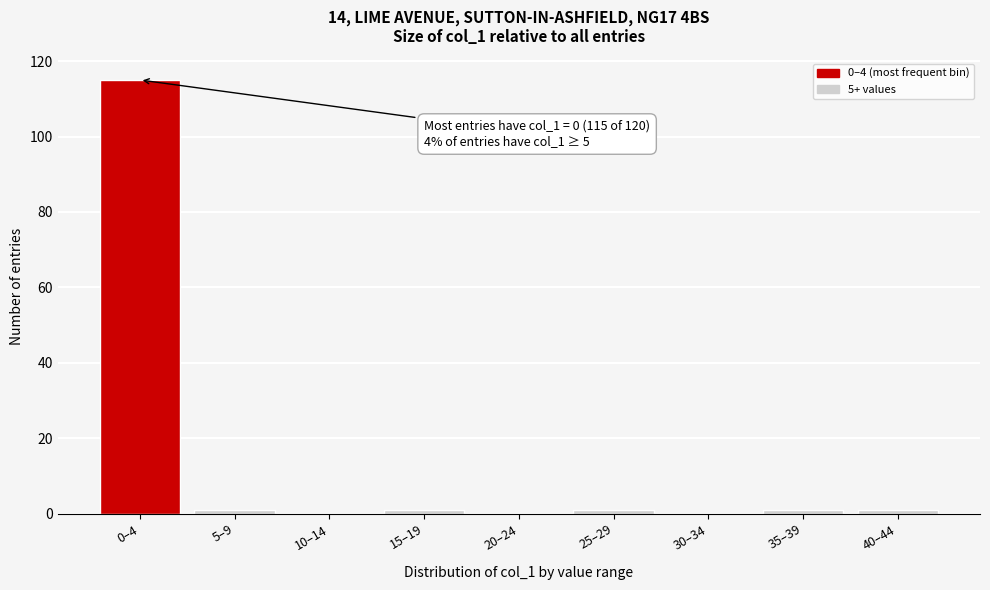

Reading left to right, extract all data points from this chart.

0–4=115	5–9=1	10–14=0	15–19=1	20–24=0	25–29=1	30–34=0	35–39=1	40–44=1